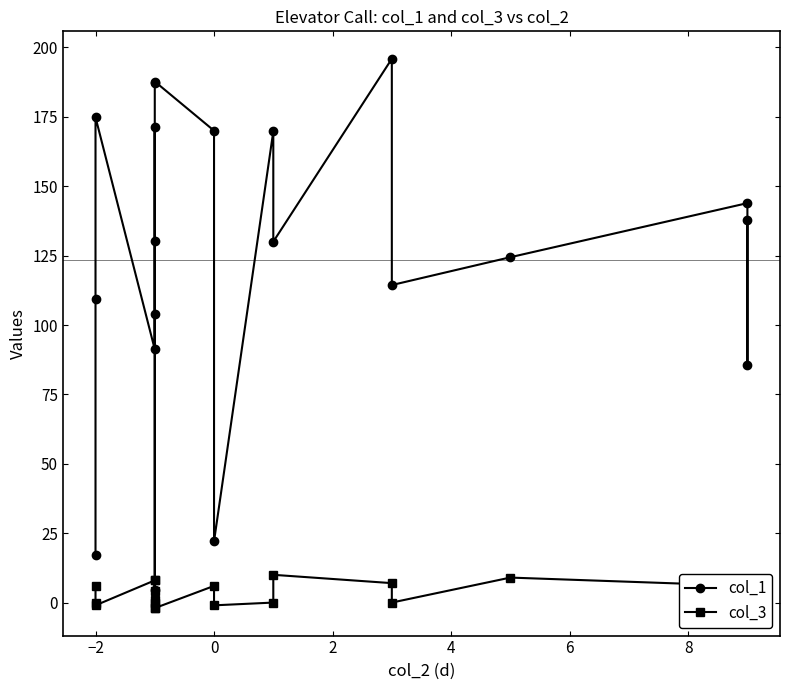

True or false: col_1 has a value of 182.3 at 15.

False